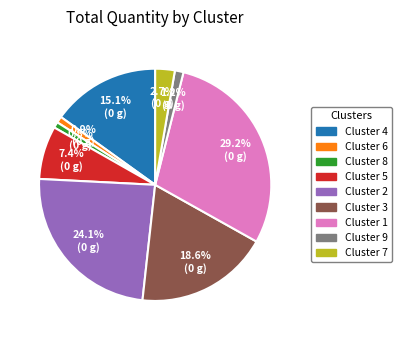

Count the number of slices in the pie.

9